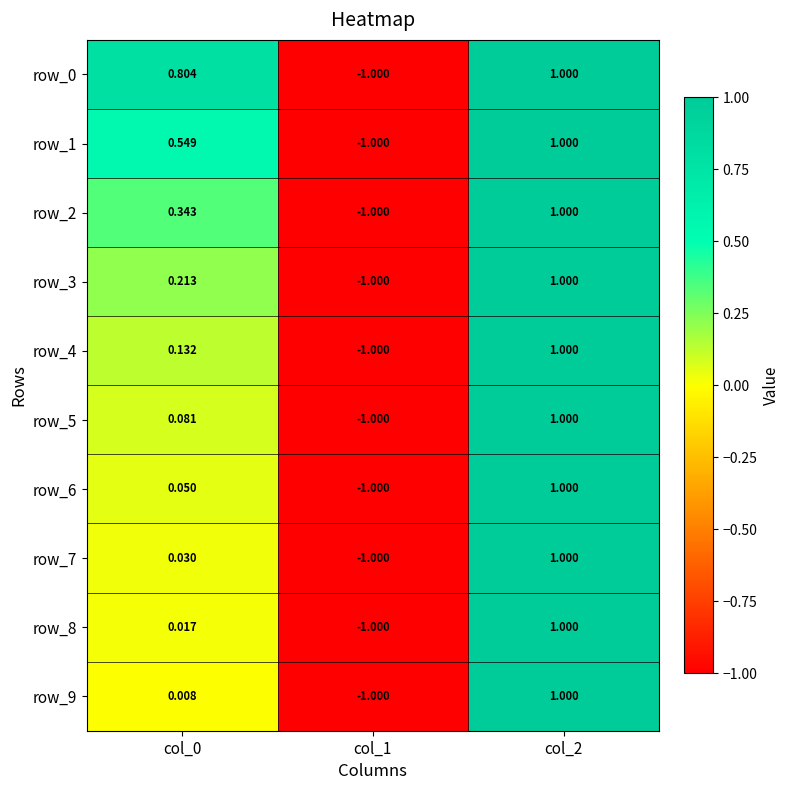

Reading left to right, extract all data points from this chart.

row_0: 0.8	-1.0	1.0
row_1: 0.5	-1.0	1.0
row_2: 0.3	-1.0	1.0
row_3: 0.2	-1.0	1.0
row_4: 0.1	-1.0	1.0
row_5: 0.1	-1.0	1.0
row_6: 0.0	-1.0	1.0
row_7: 0.0	-1.0	1.0
row_8: 0.0	-1.0	1.0
row_9: 0.0	-1.0	1.0